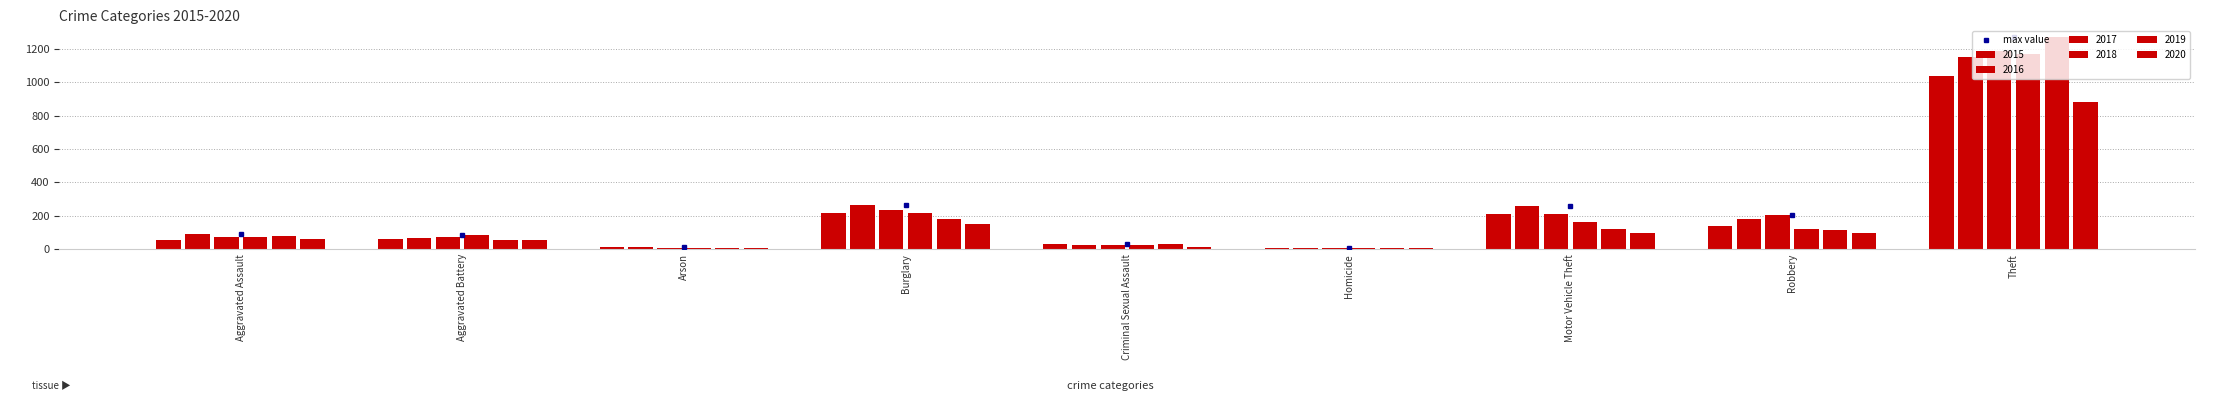

What is the sum of the values at Robbery and Homicide?

207